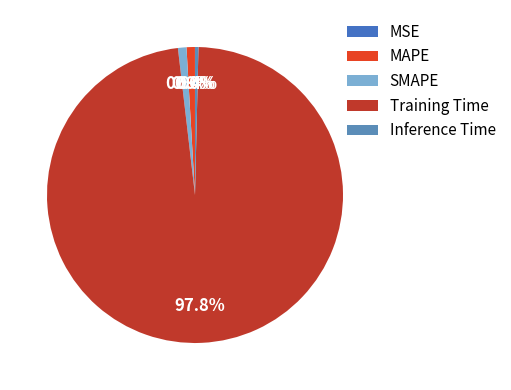

To the nearest percent, what percentage of the pie is MAPE?

1%